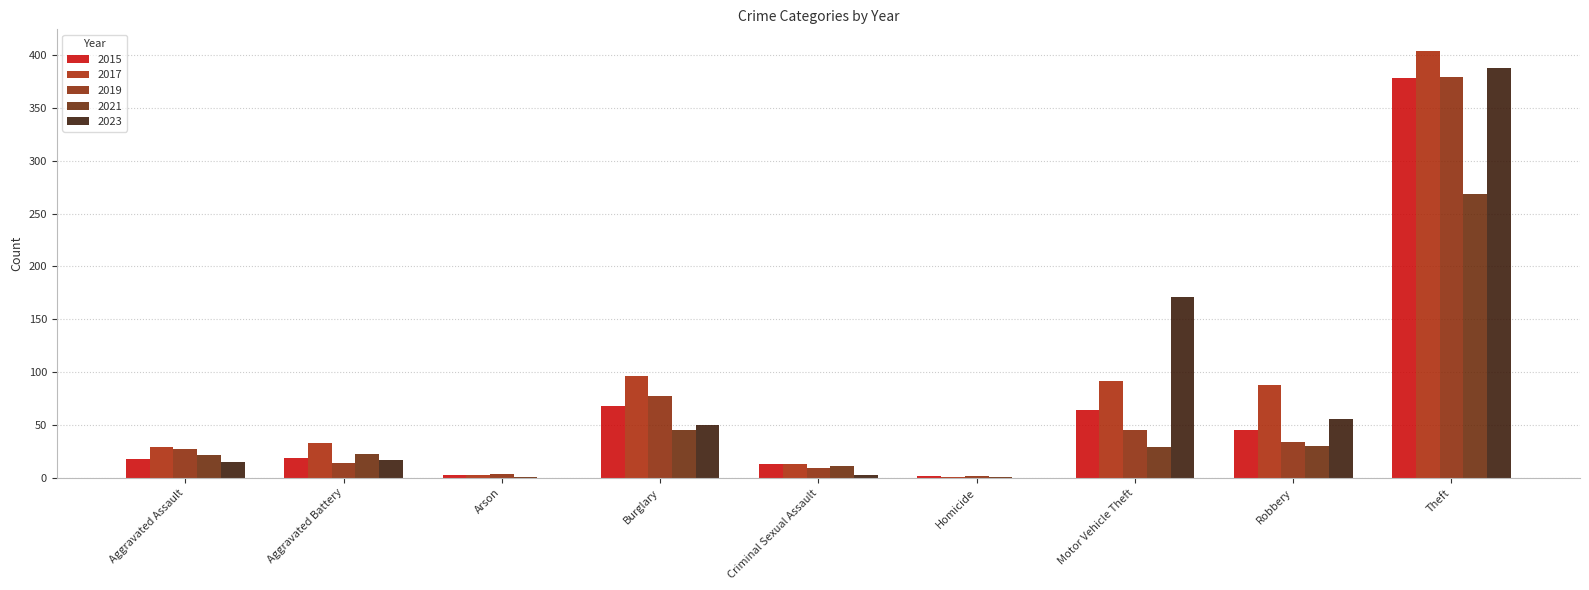

How many series are shown in this chart?

5